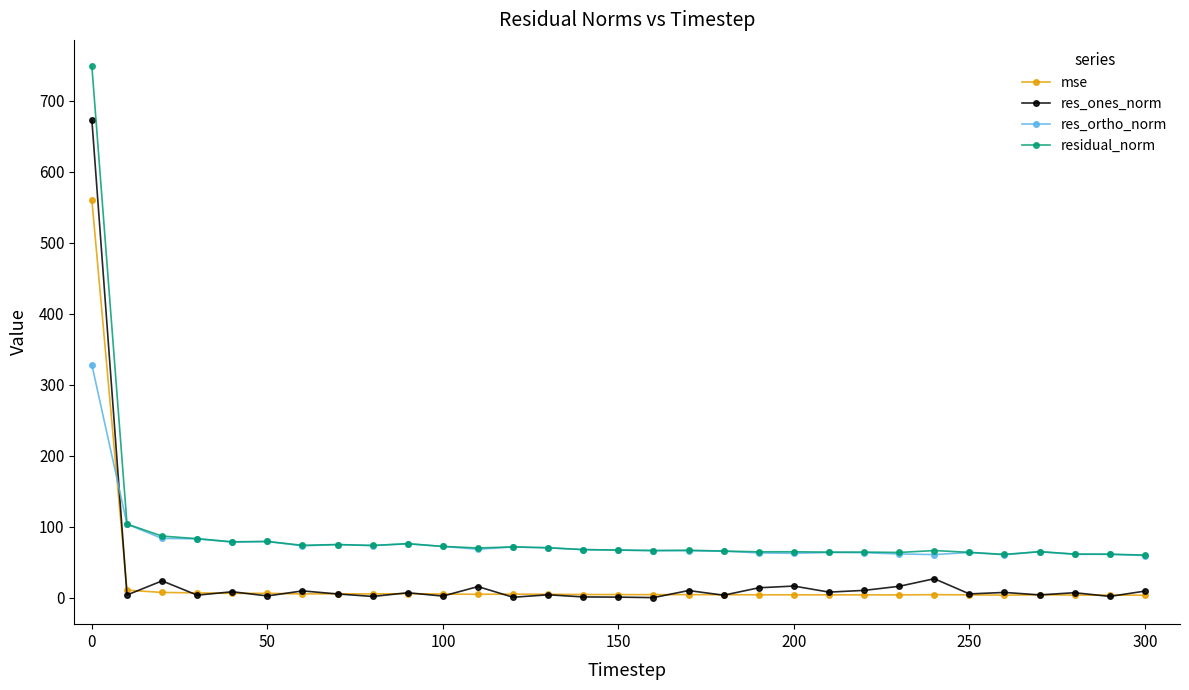

What is the maximum value shown in the chart?

748.5